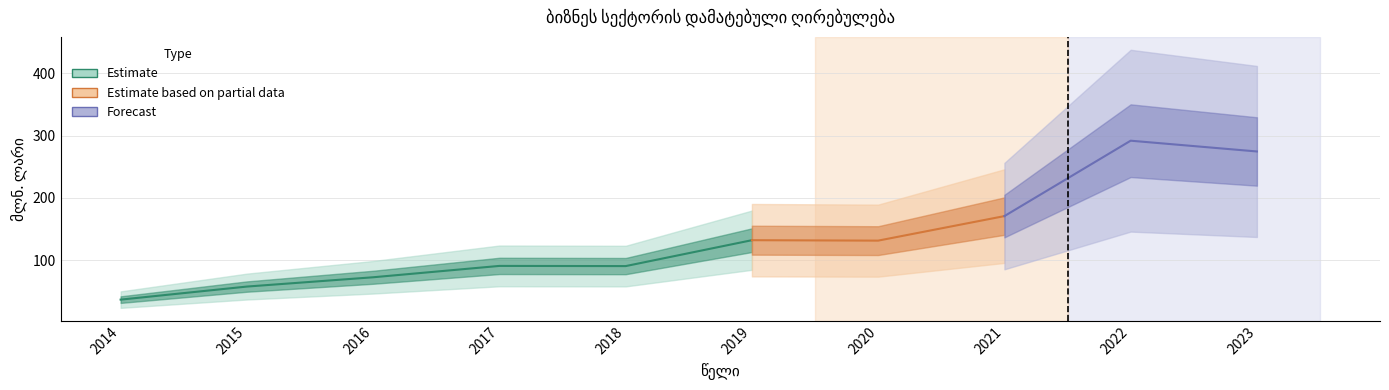

Is this an area chart (filled region under the line)?

No